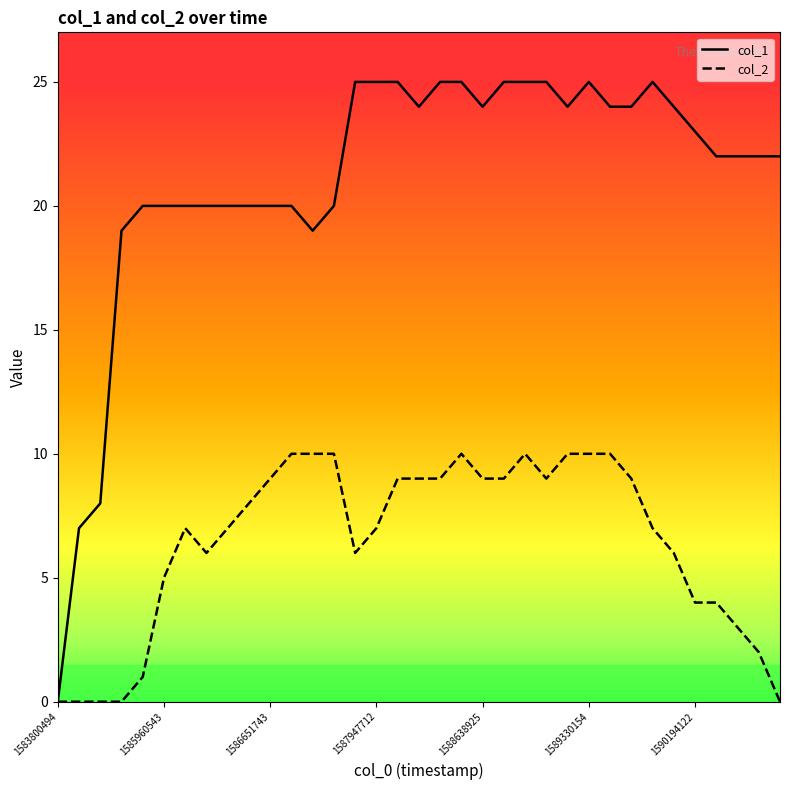

List the series in order of their peak value, lowest first.

col_2, col_1